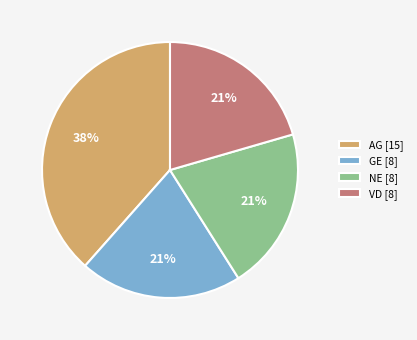

To the nearest percent, what is the average slice percentage?

25%